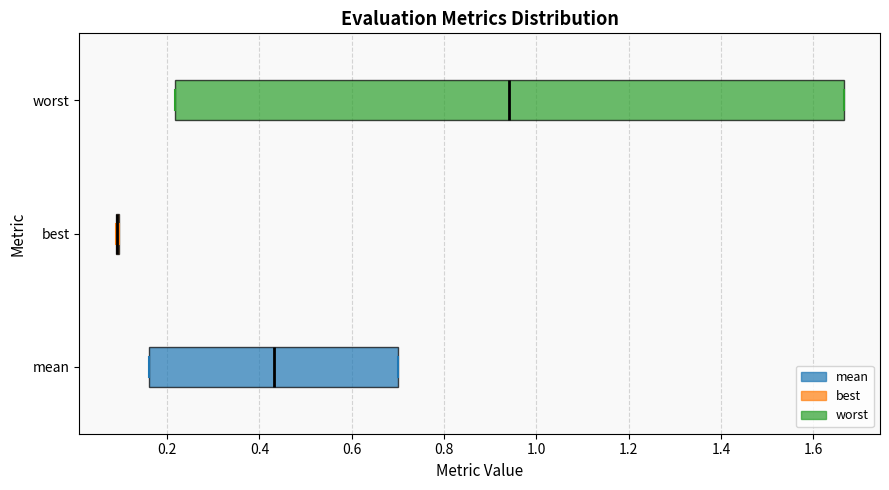

Reading bottom to top, read every box against the x-axis: the position of its median line, the range the box covers, and the ends of its whiskers. The values are not printed on the chart, so give them approximately, as read against the axis.

mean: median 0.44, box 0.16 to 0.70, whiskers 0.16 to 0.70
best: box collapsed to a line at 0.10, whiskers 0.08 to 0.10
worst: median 0.94, box 0.22 to 1.66, whiskers 0.22 to 1.66